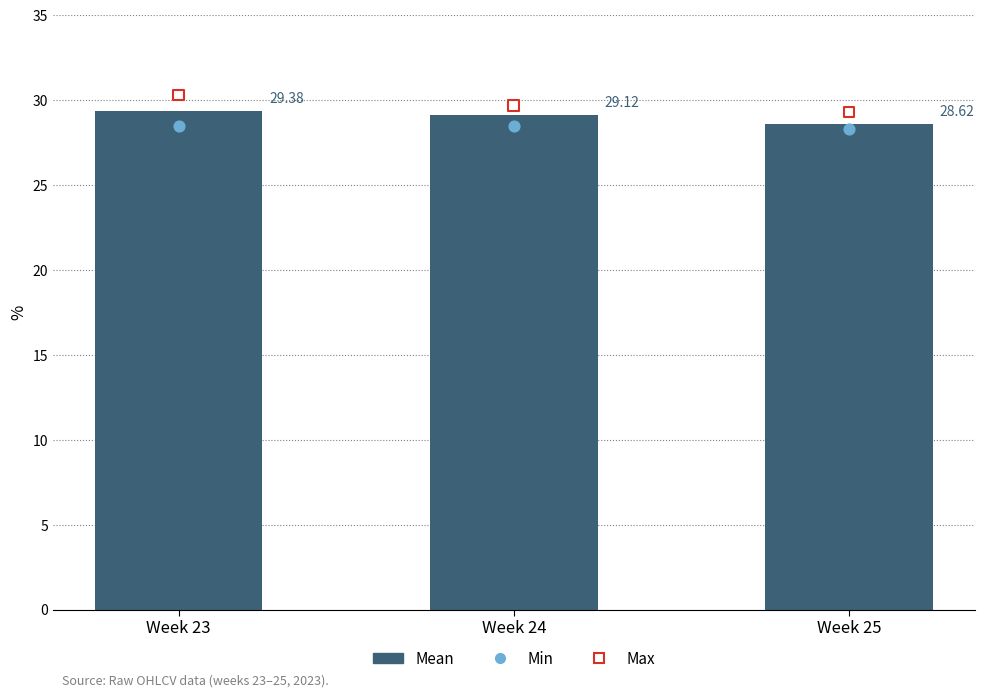

What are all the series names shown in the legend?

Mean, Min, Max